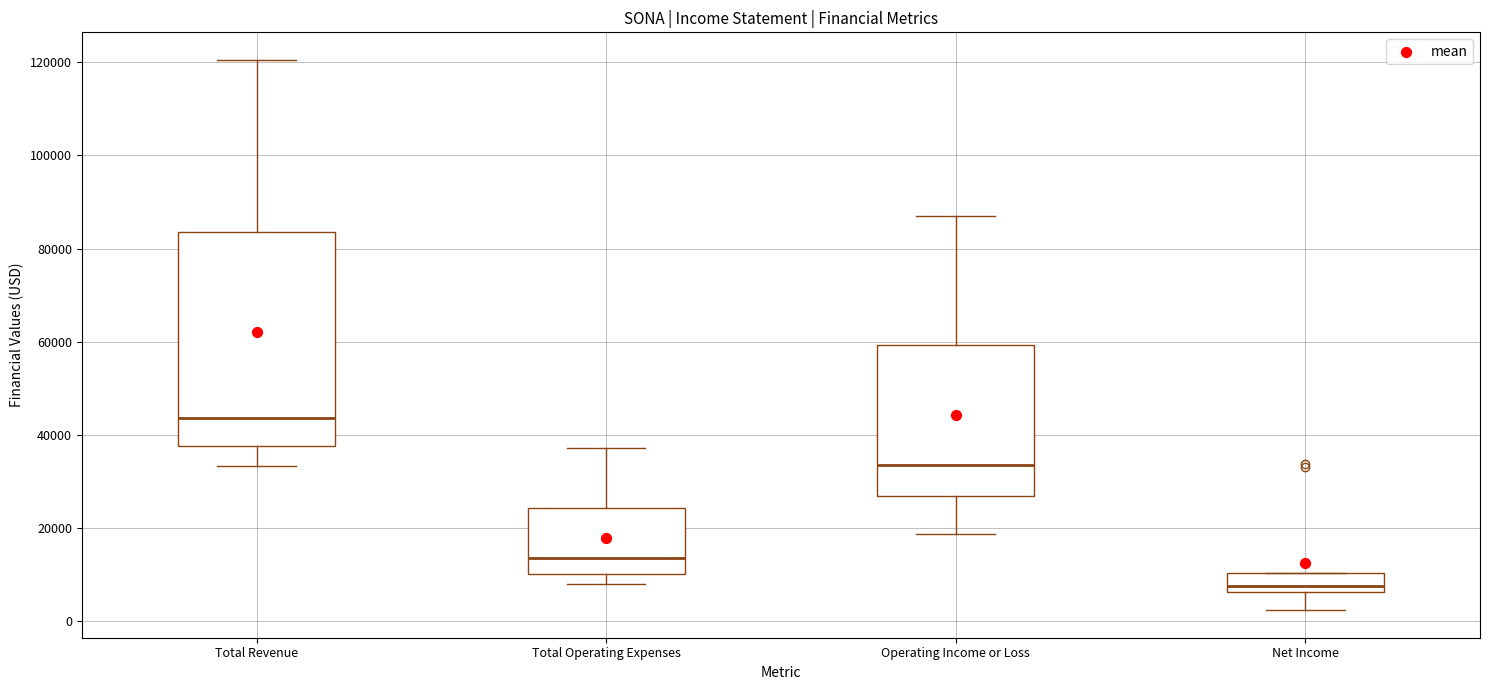

Which box is the tallest, from its lower edge to its upper edge?

Total Revenue